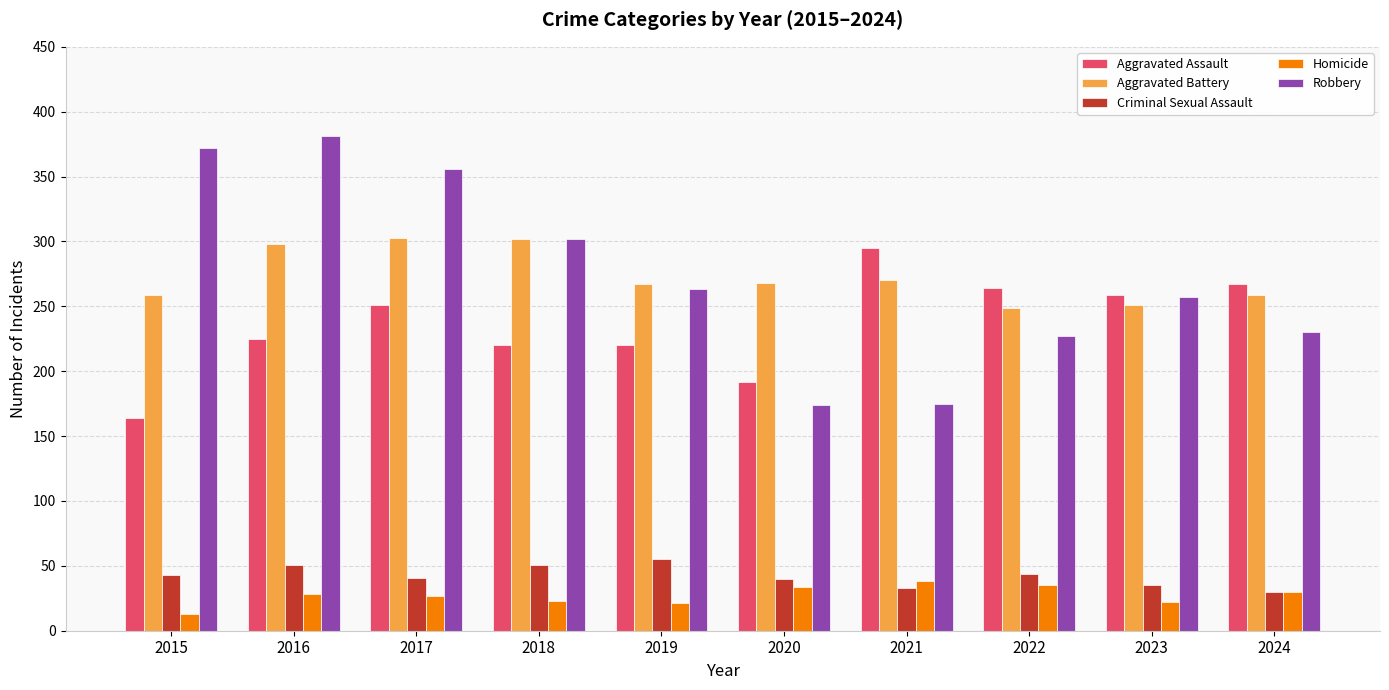

What is the difference between the highest and lowest values at 2021?

262